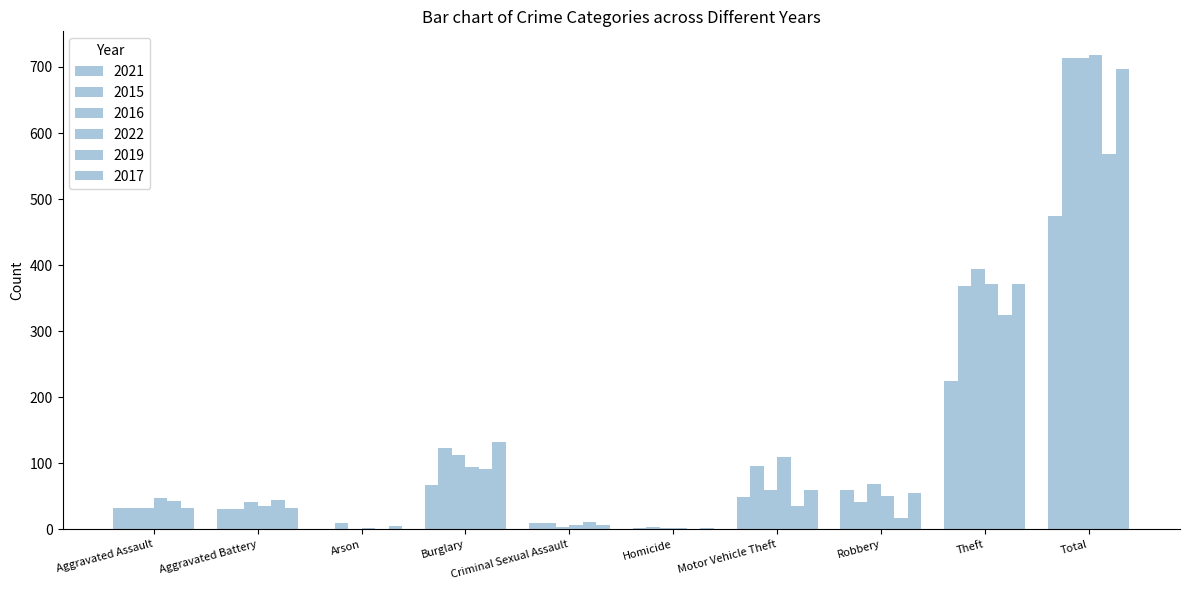

Which has a higher value, Criminal Sexual Assault or Aggravated Battery?

Aggravated Battery